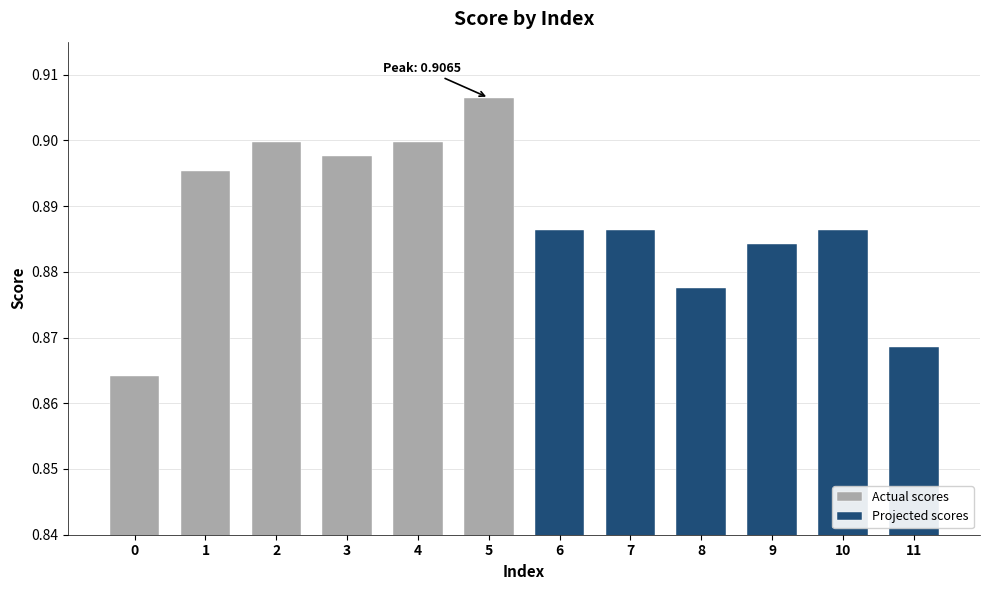

What is the value of the Actual scores bar at the 6th from the left?

0.9